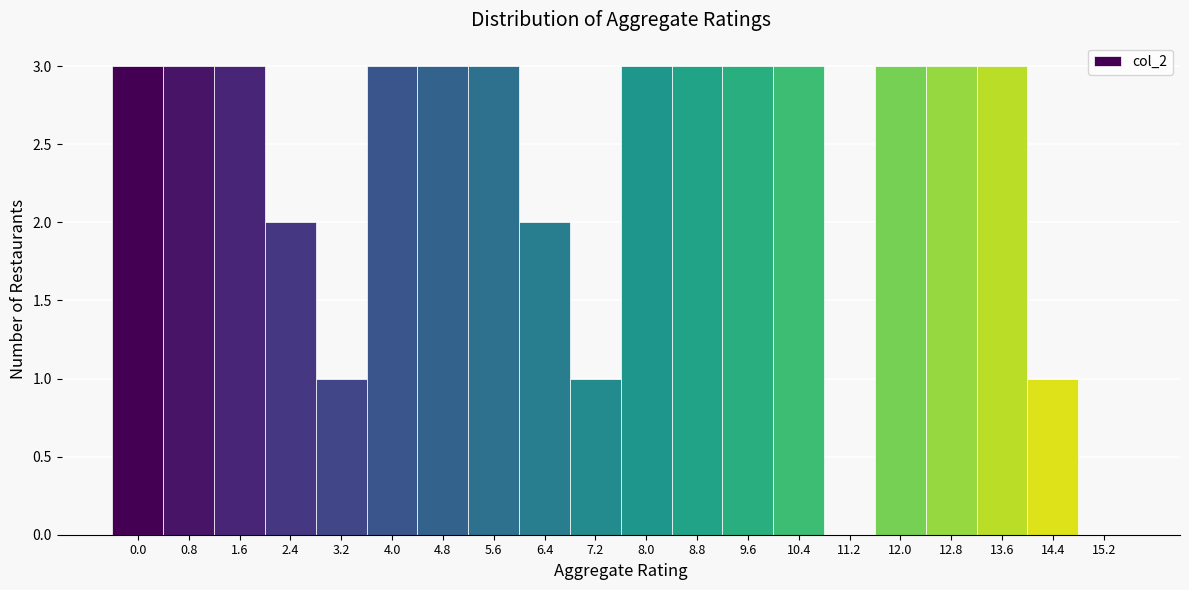

Reading left to right, extract all data points from this chart.

0.0=3	0.8=3	1.6=3	2.4=2	3.2=1	4.0=3	4.8=3	5.6=3	6.4=2	7.2=1	8.0=3	8.8=3	9.6=3	10.4=3	11.2=0	12.0=3	12.8=3	13.6=3	14.4=1	15.2=0